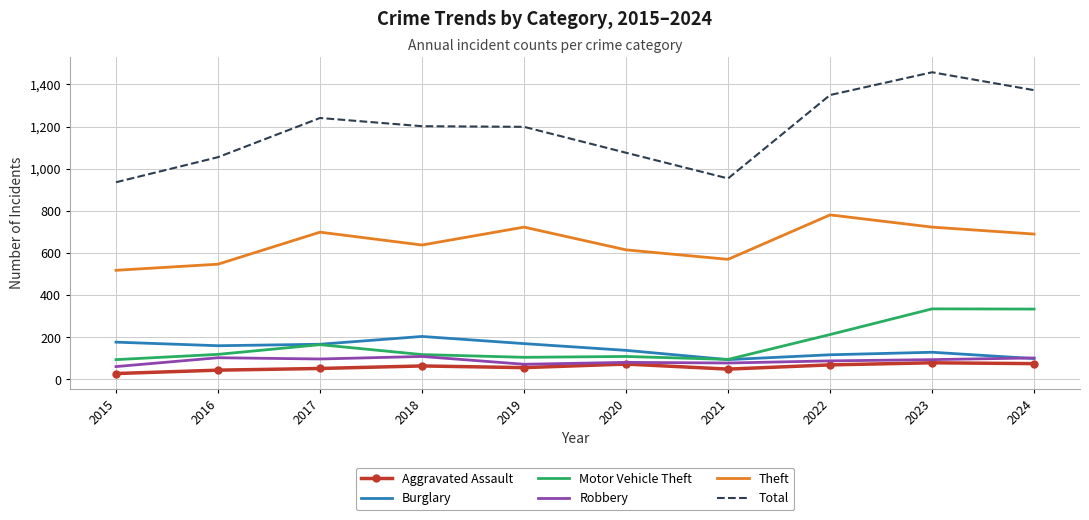

What is the approximate value of Aggravated Assault at 2023, to the nearest 10?

80